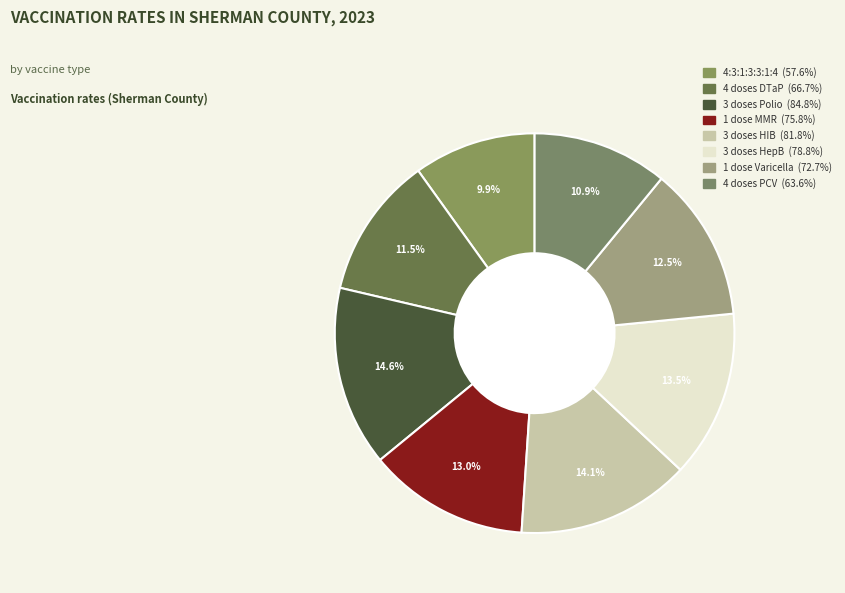

Do 4:3:1:3:3:1:4 and 4 doses DTaP together represent more than half of the pie?

No